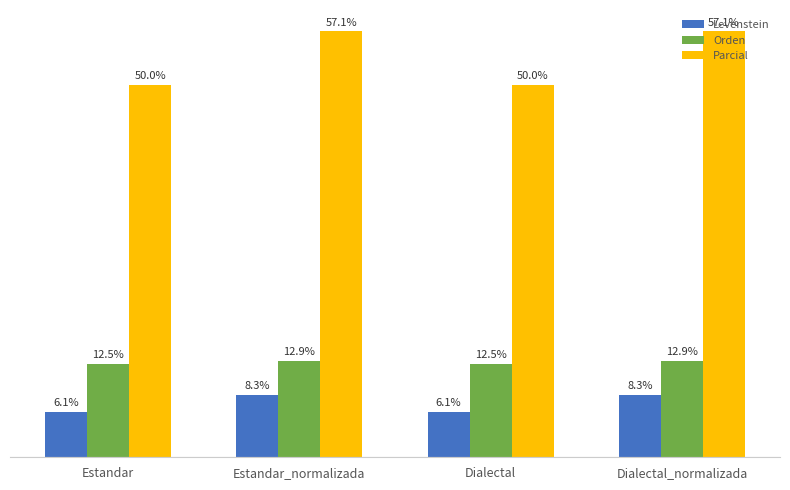

Where does the Parcial series first go above 57?

Estandar_normalizada